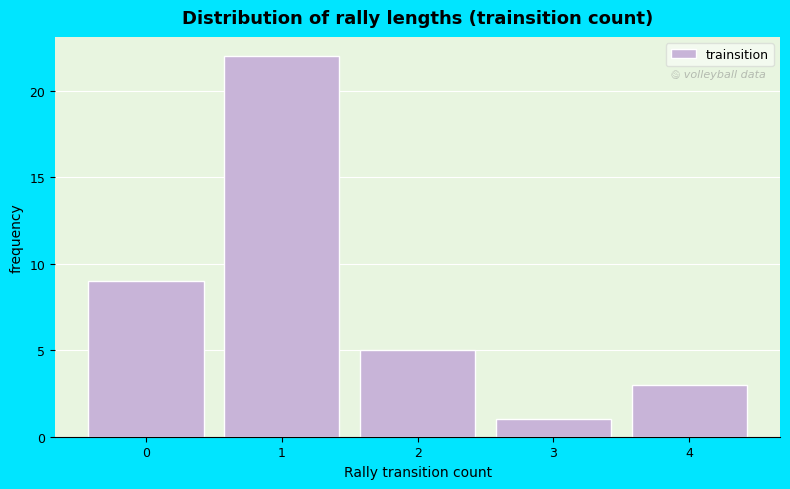

Reading left to right, list all the values displayed in this chart.

9	22	5	1	3